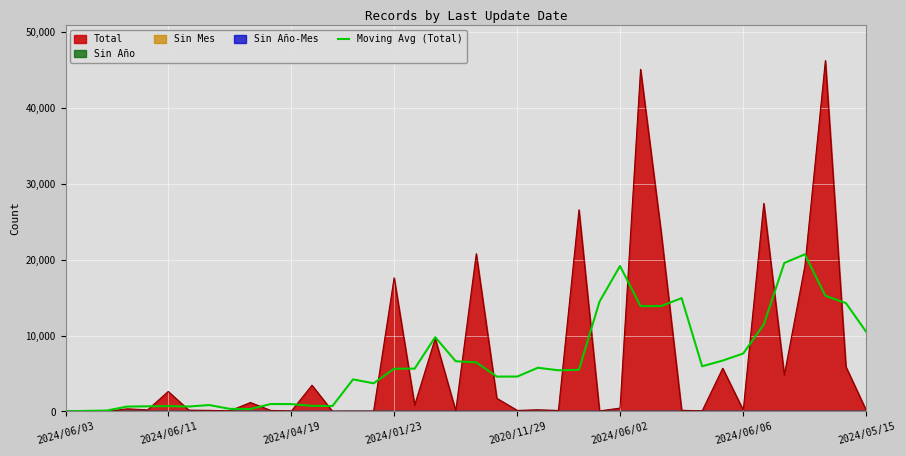

How many points are lower than both their immediate neighbors (excluding endpoints)?

8